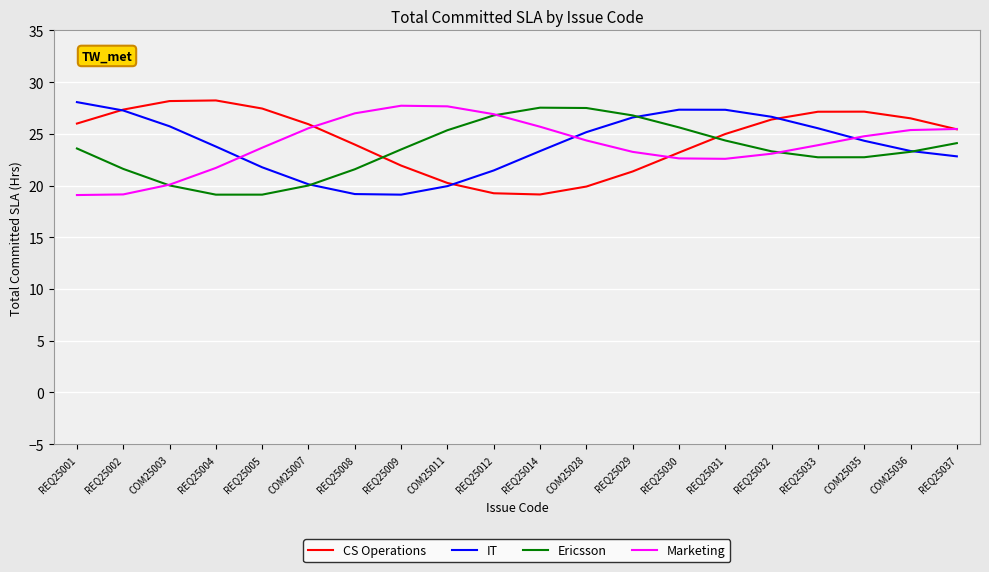

The value of IT at REQ25012 is 9.1. True or false?

False